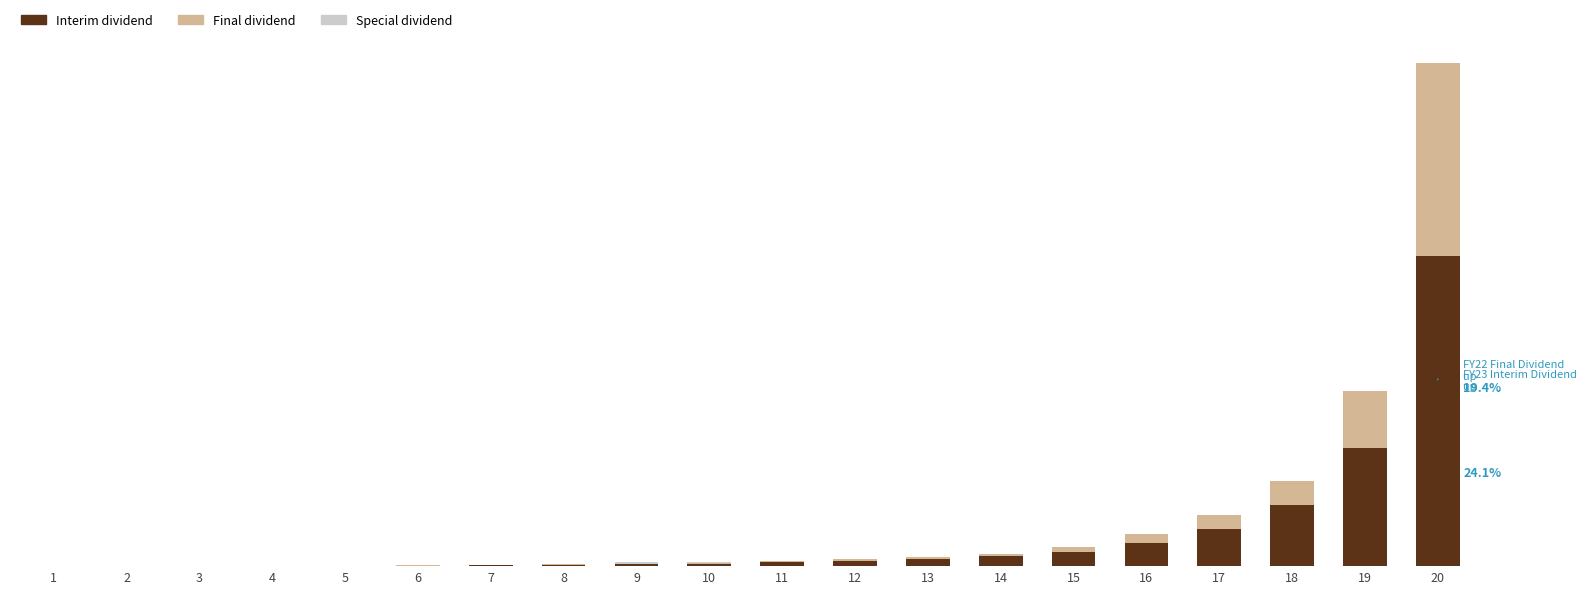

Are the bars horizontal?

No